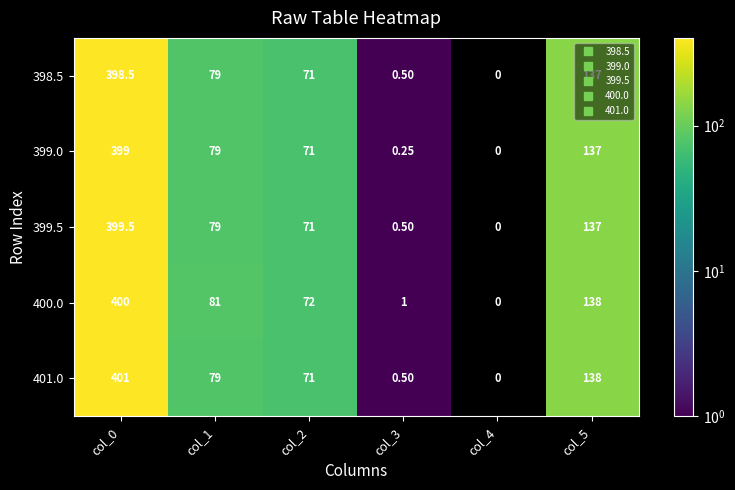

Between col_2 and col_5, which series saw the biggest shift?

401.0